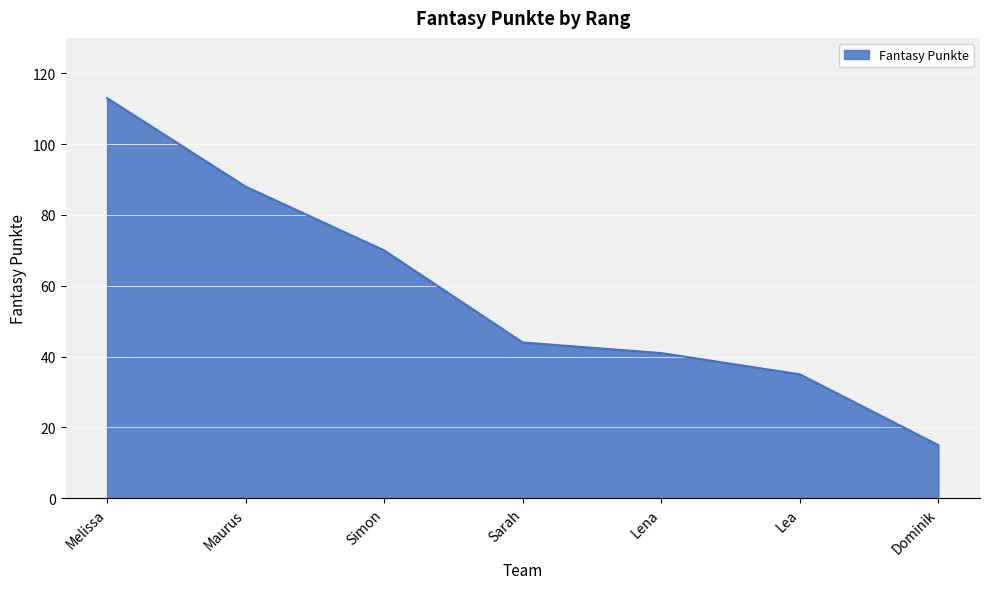

Reading left to right, extract all data points from this chart.

Melissa=113	Maurus=88	Simon=70	Sarah=44	Lena=41	Lea=35	Dominik=15